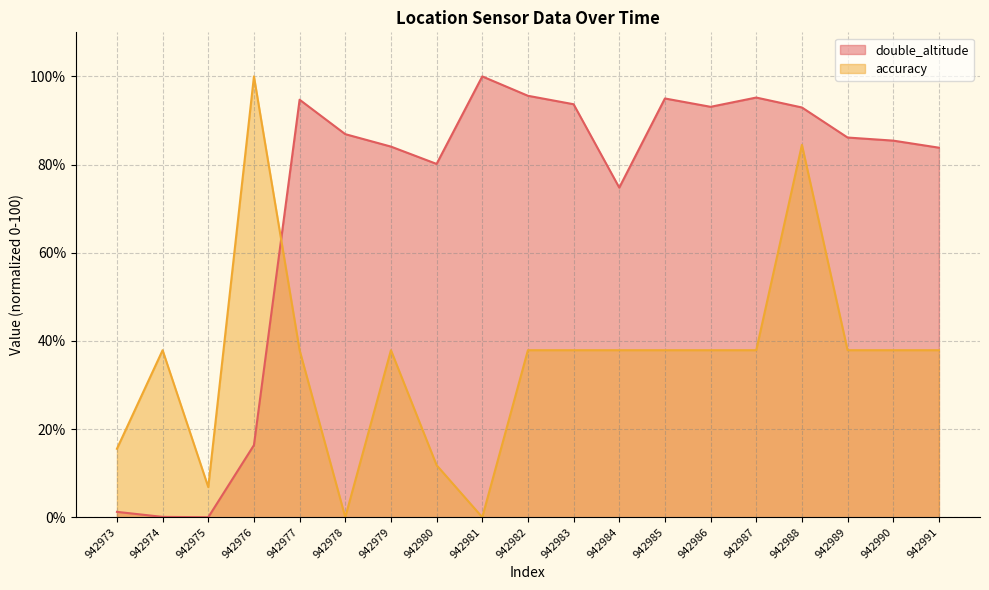

What is the difference between the highest and lowest values at 942988?

8.5